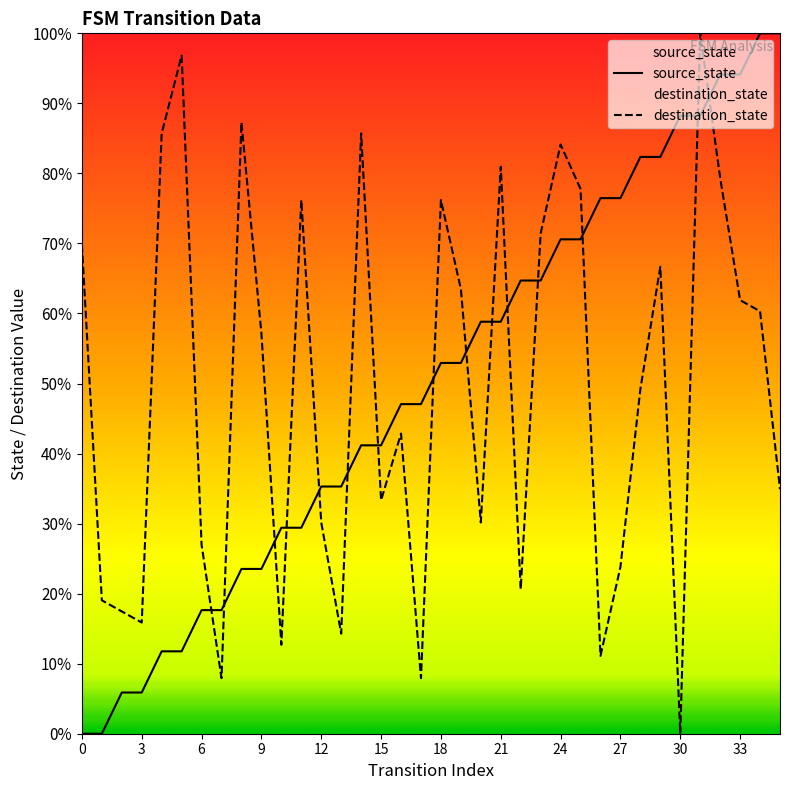

The value of destination_state at 30 is 0.0. True or false?

True